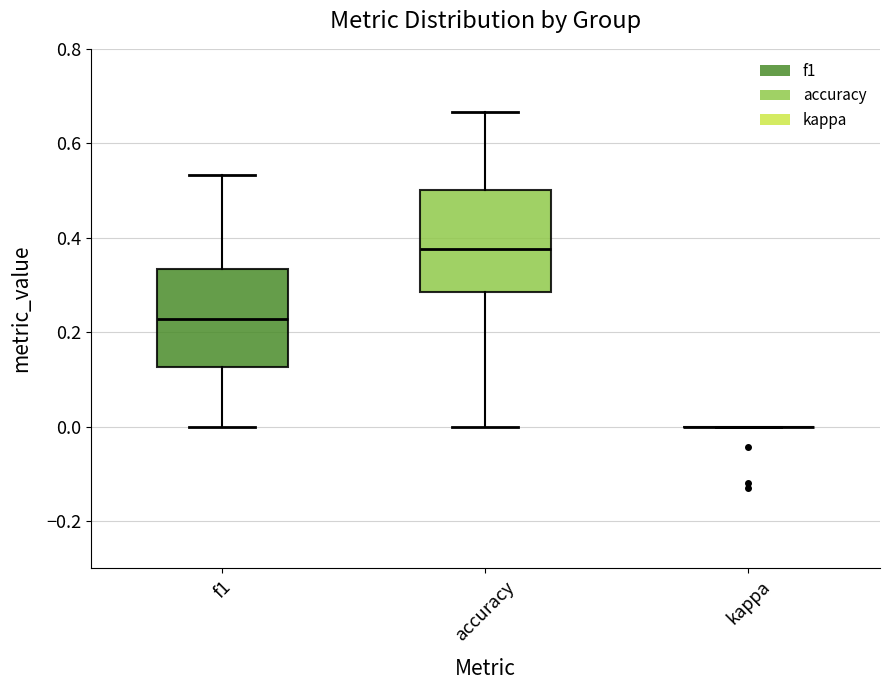

Reading left to right, read every box against the y-axis: the position of its median line, the range the box covers, and the ends of its whiskers. The values are not printed on the chart, so give them approximately, as read against the axis.

f1: median 0.22, box 0.12 to 0.34, whiskers 0.00 to 0.54
accuracy: median 0.38, box 0.28 to 0.50, whiskers 0.00 to 0.66
kappa: box collapsed to a line at 0.00, whiskers 0.00 to 0.00